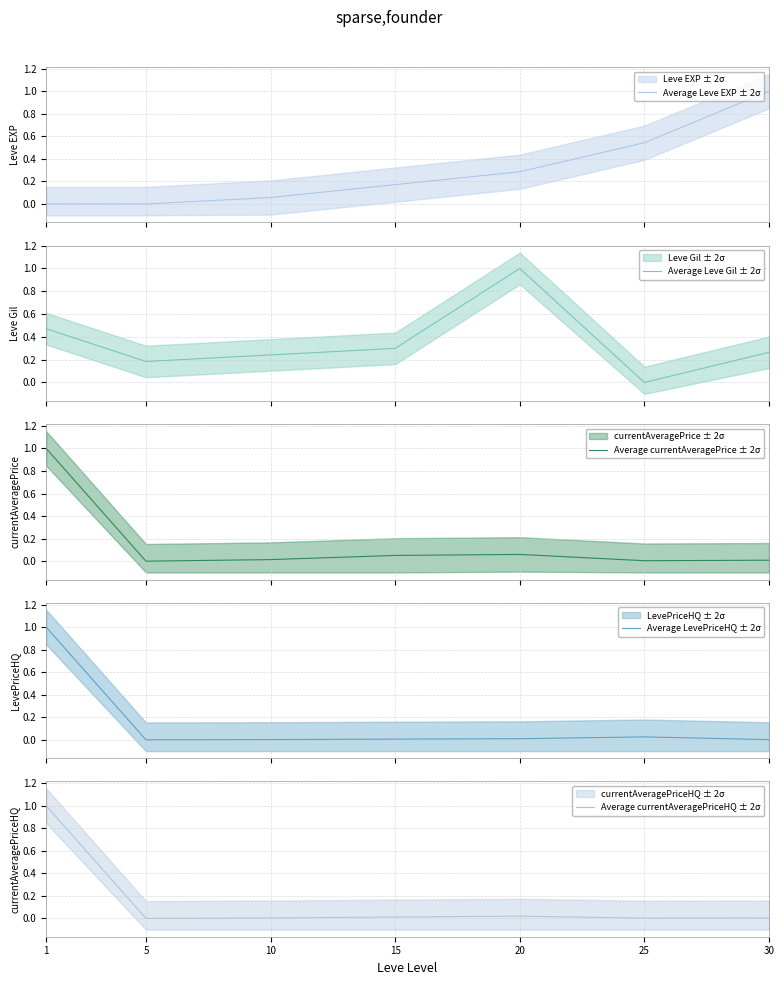

Reading left to right, list all the values displayed in this chart.

Average Leve EXP ± 2σ: 1=0.0	5=0.0	10=0.1	15=0.2	20=0.3	25=0.5	30=1.0
Average Leve Gil ± 2σ: 1=0.5	5=0.2	10=0.2	15=0.3	20=1.0	25=0.0	30=0.3
Average currentAveragePrice ± 2σ: 1=1.0	5=0.0	10=0.0	15=0.1	20=0.1	25=0.0	30=0.0
Average LevePriceHQ ± 2σ: 1=1.0	5=0.0	10=0.0	15=0.0	20=0.0	25=0.0	30=0.0
Average currentAveragePriceHQ ± 2σ: 1=1.0	5=0.0	10=0.0	15=0.0	20=0.0	25=0.0	30=0.0